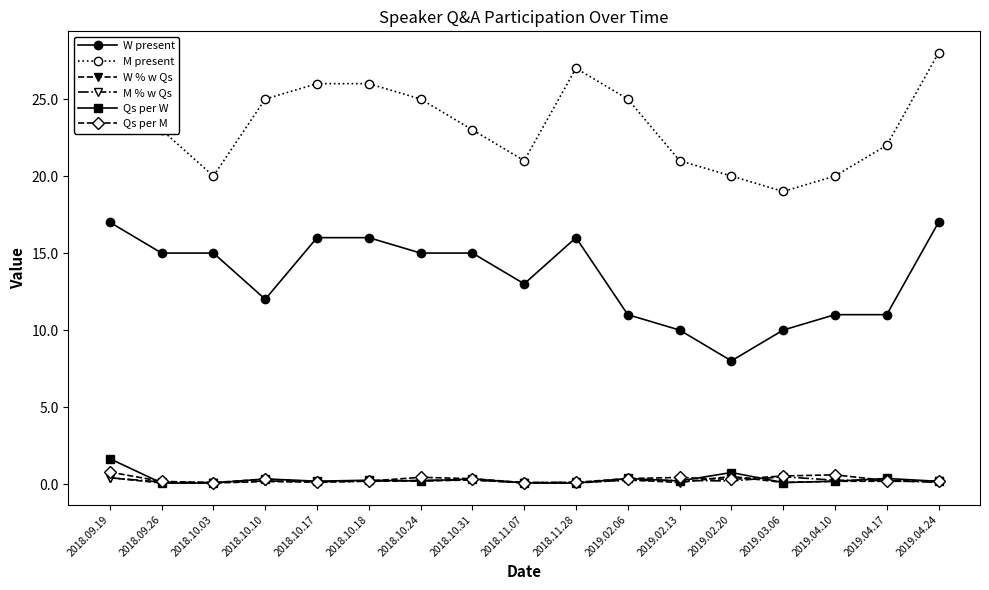

Read the W present value at 2018.09.19.

17.0